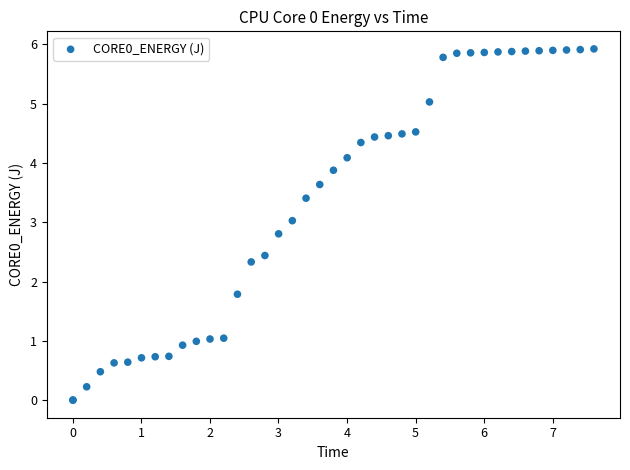

What Y value in the scatter plot is closest to 2?

1.8